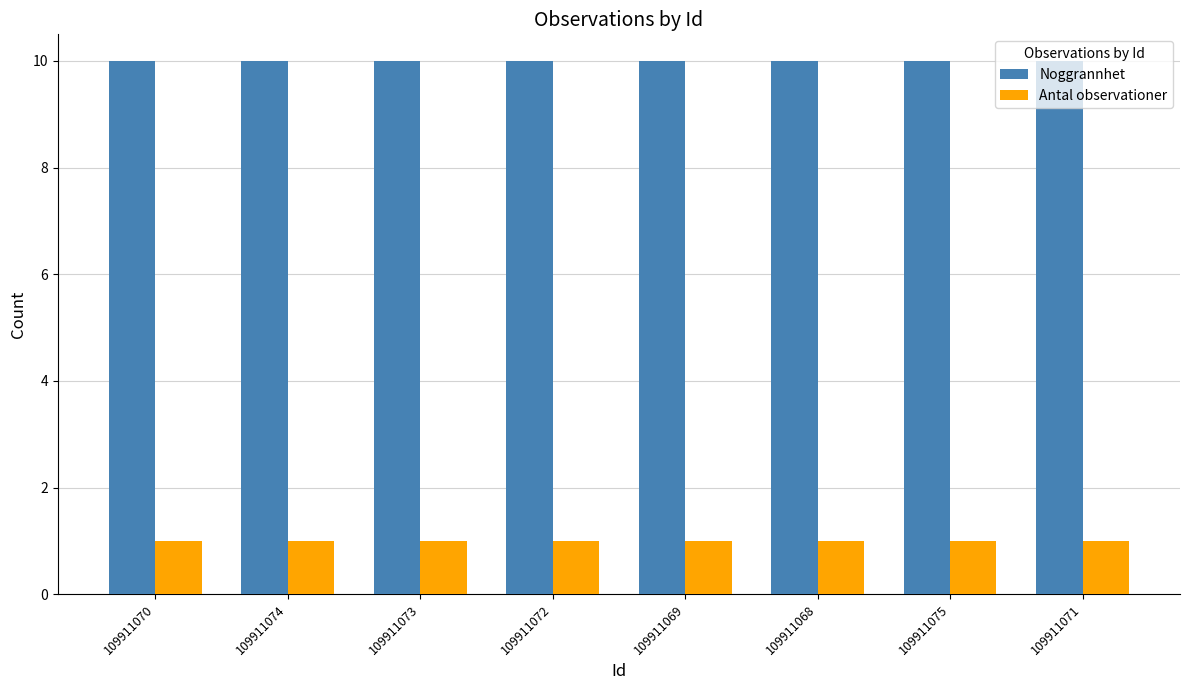

Does the chart contain any negative values?

No